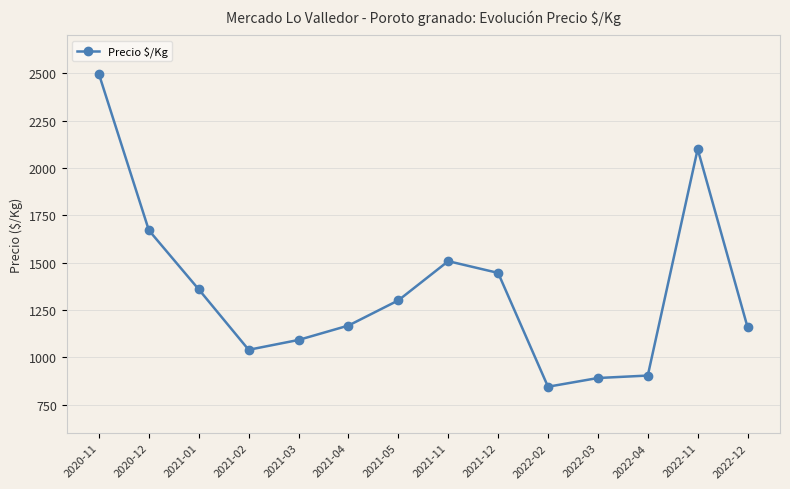

The chart shows a value of 1671 at 2020-12. True or false?

True